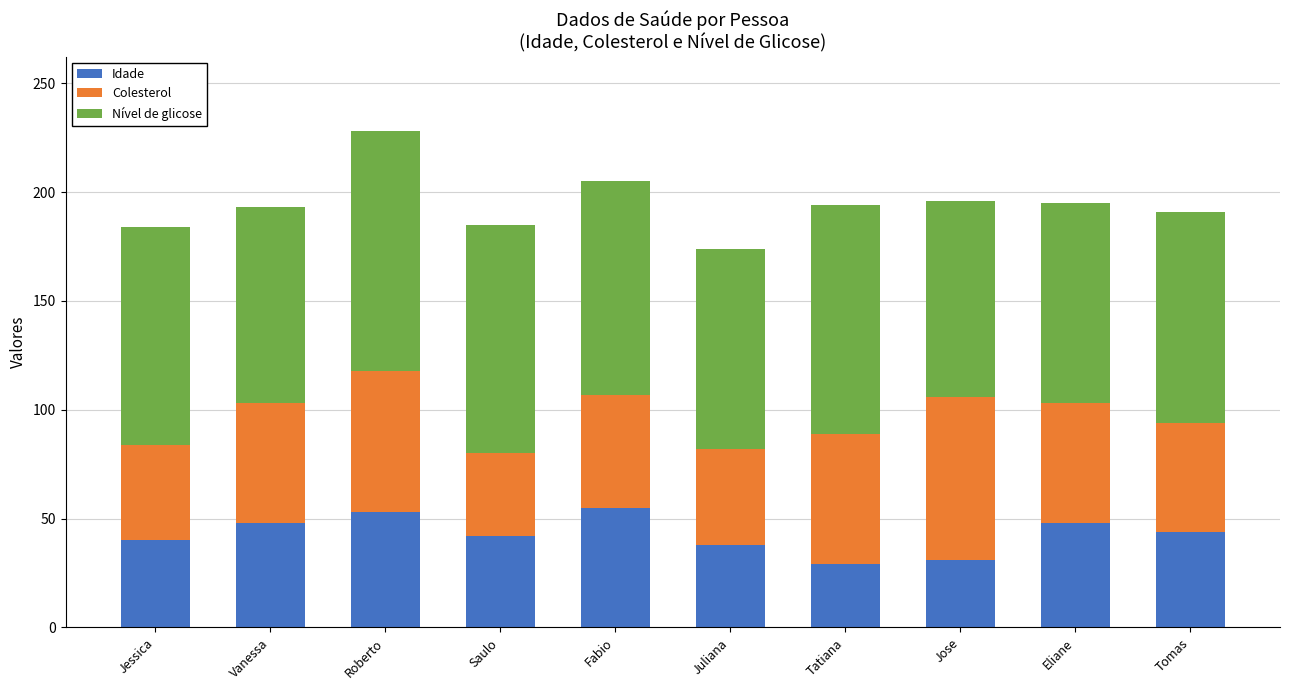

At which category is the sum across all series the highest?

Roberto